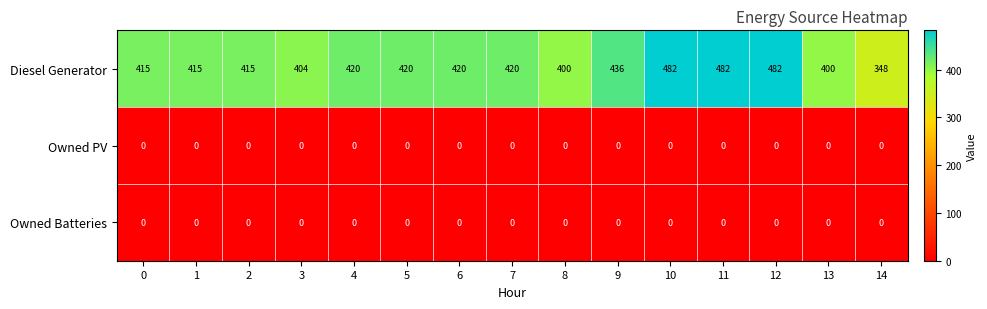

Between 1 and 3, which series saw the biggest shift?

Diesel Generator